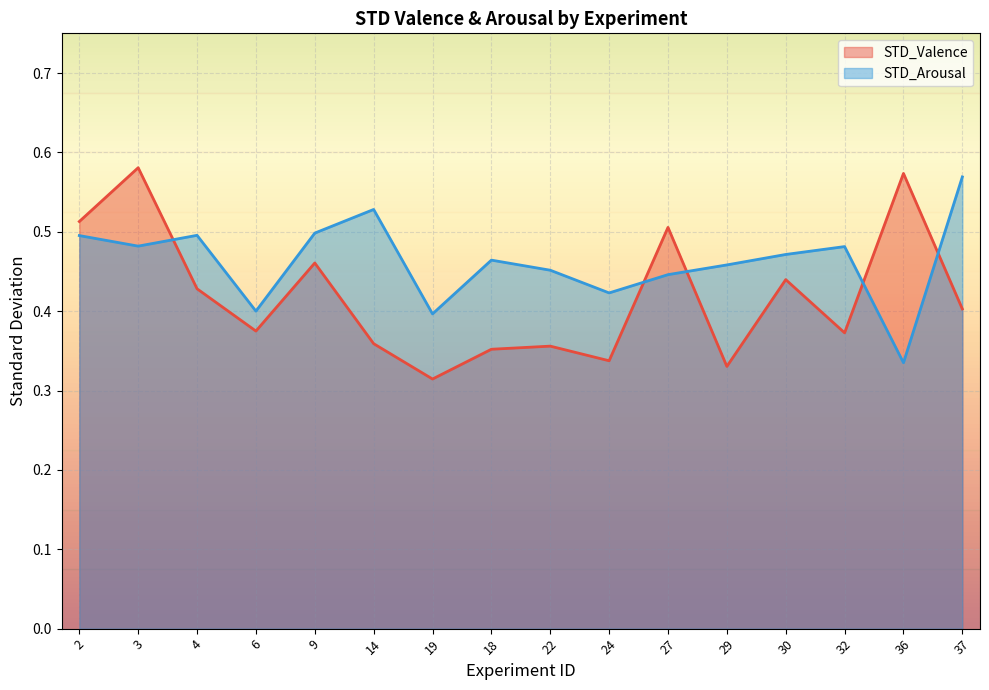

What is the label of the 13th point from the left?

30